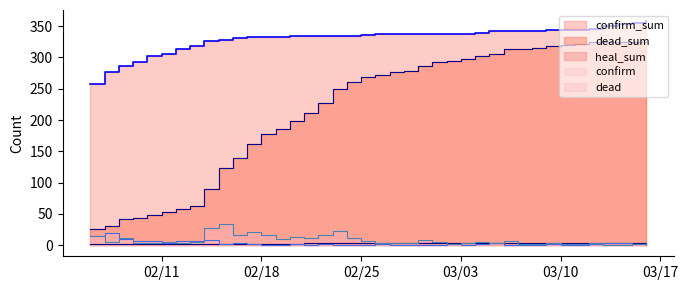

In dead, how many points are lower than both neighbors (excluding endpoints)?

9